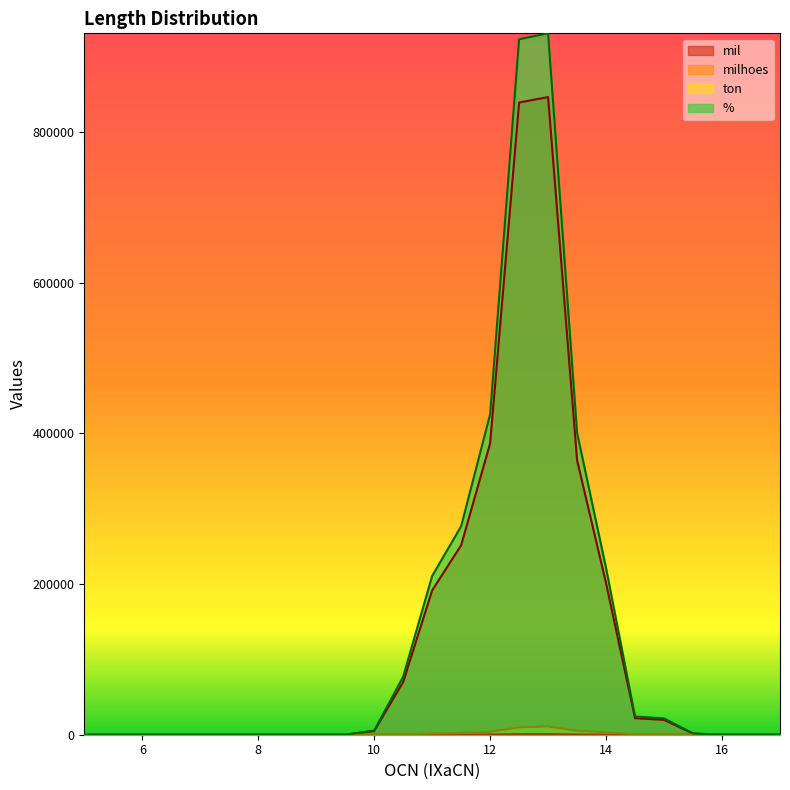

What is the sum of all mil values?

3198016.0